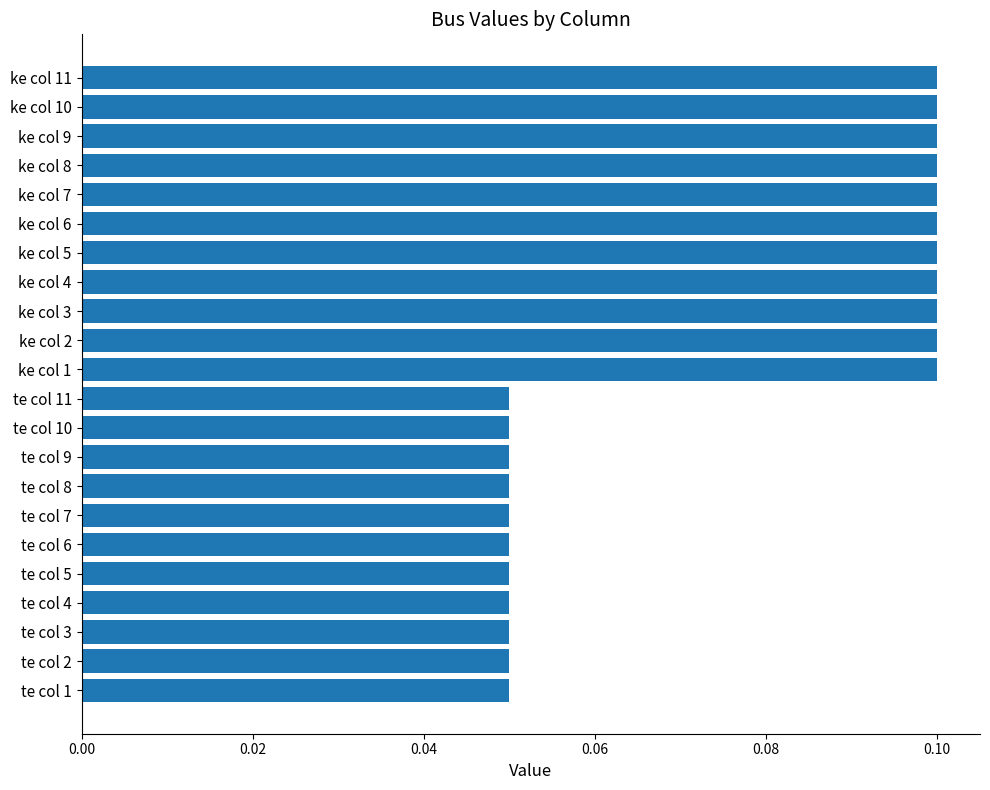

How many values are between 0 and 1?

22